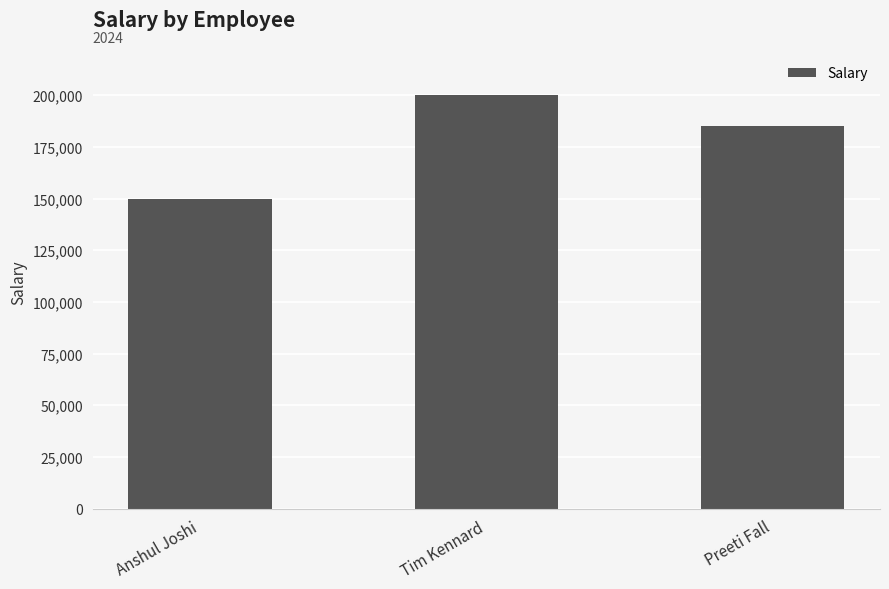

What is the label of the 3rd bar from the left?

Preeti Fall